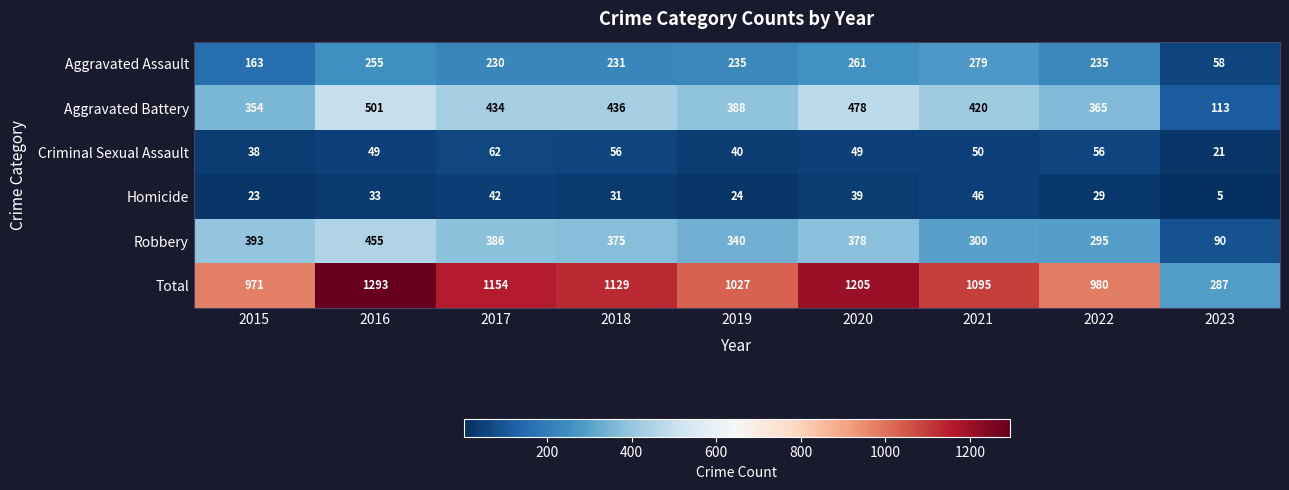

What is the difference between the maximum and second lowest values in the Criminal Sexual Assault series?

24